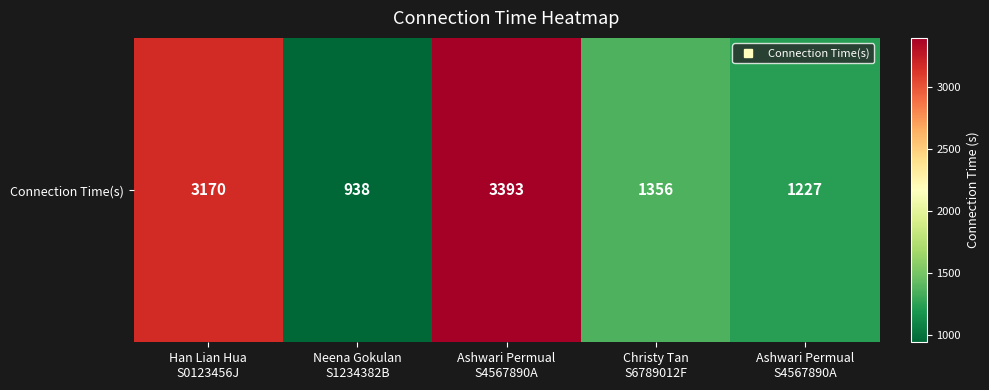

List the labels in order of value, largest first.

Ashwari Permual
S4567890A, Han Lian Hua
S0123456J, Christy Tan
S6789012F, Ashwari Permual
S4567890A, Neena Gokulan
S1234382B